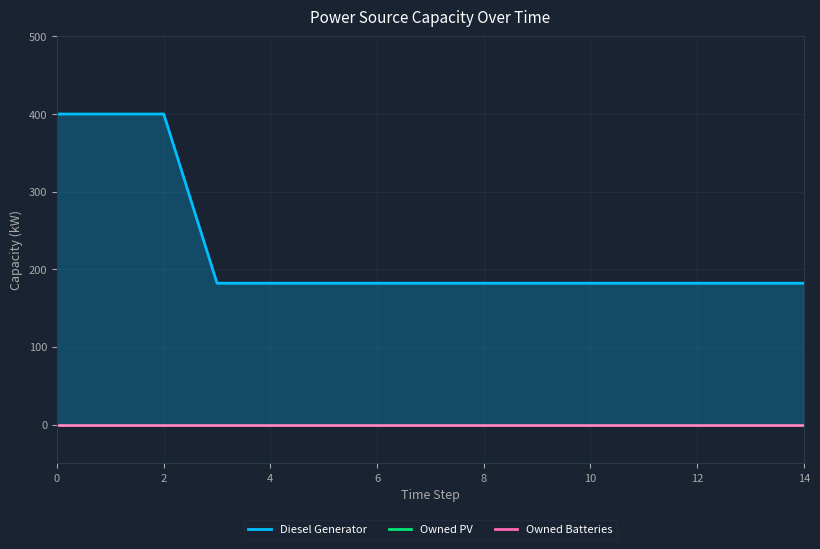

True or false: Owned PV and Diesel Generator intersect in this chart.

False